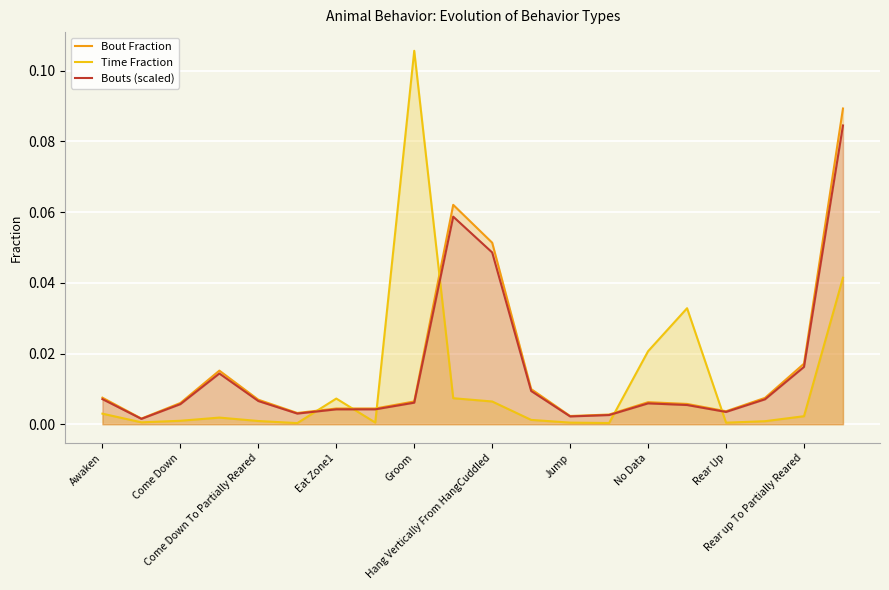

Rank the series by their maximum value, from highest to lowest.

Time Fraction, Bout Fraction, Bouts (scaled)